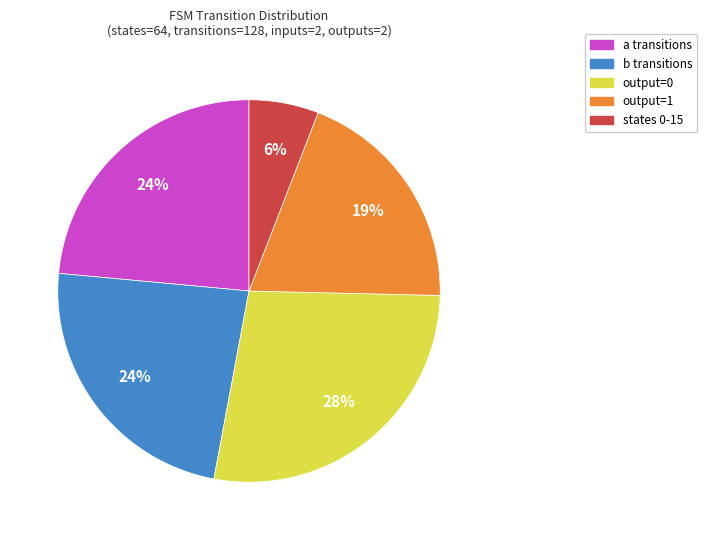

Count the number of slices in the pie.

5